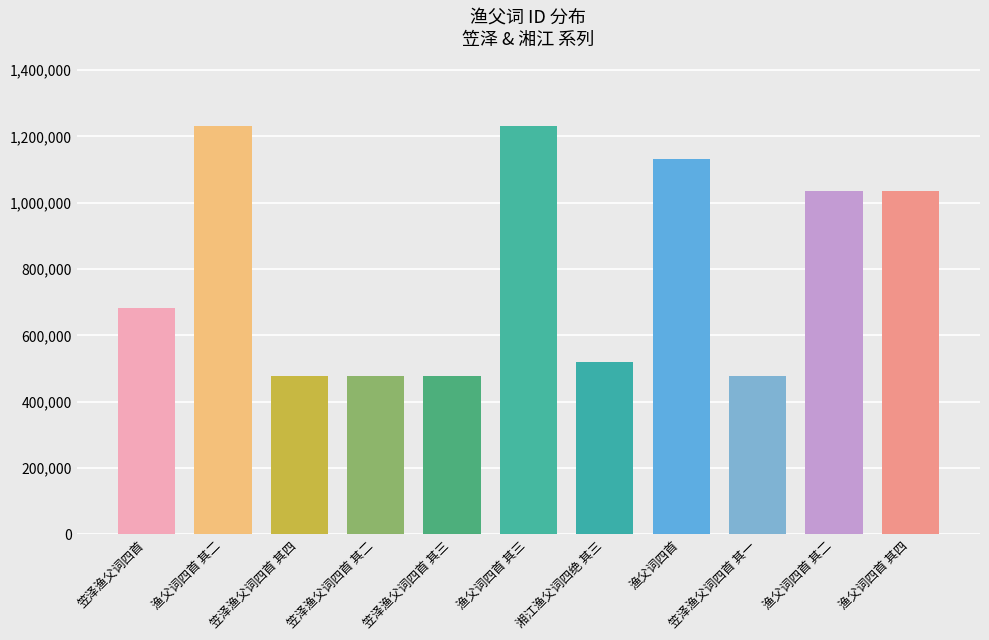

What is the label of the 1st bar from the left?

笠泽渔父词四首